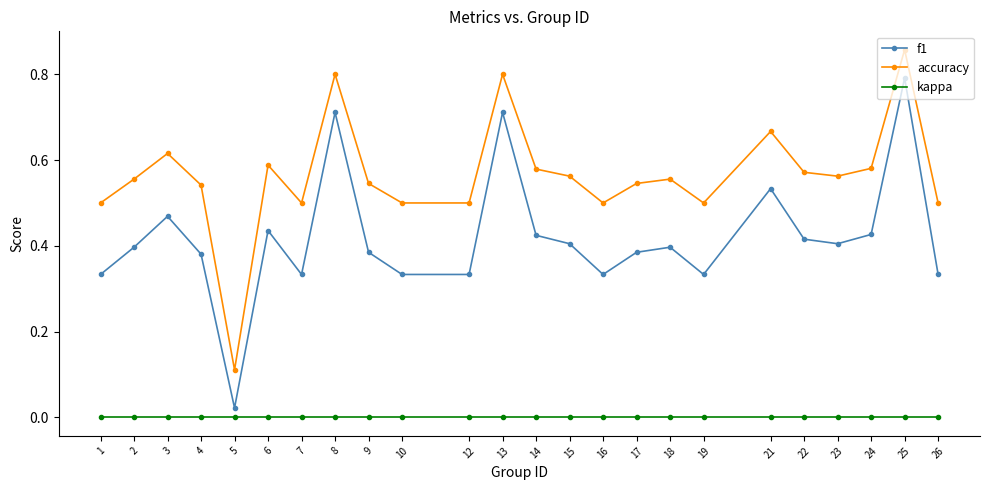

How many interior local peaks does the f1 series have?

7